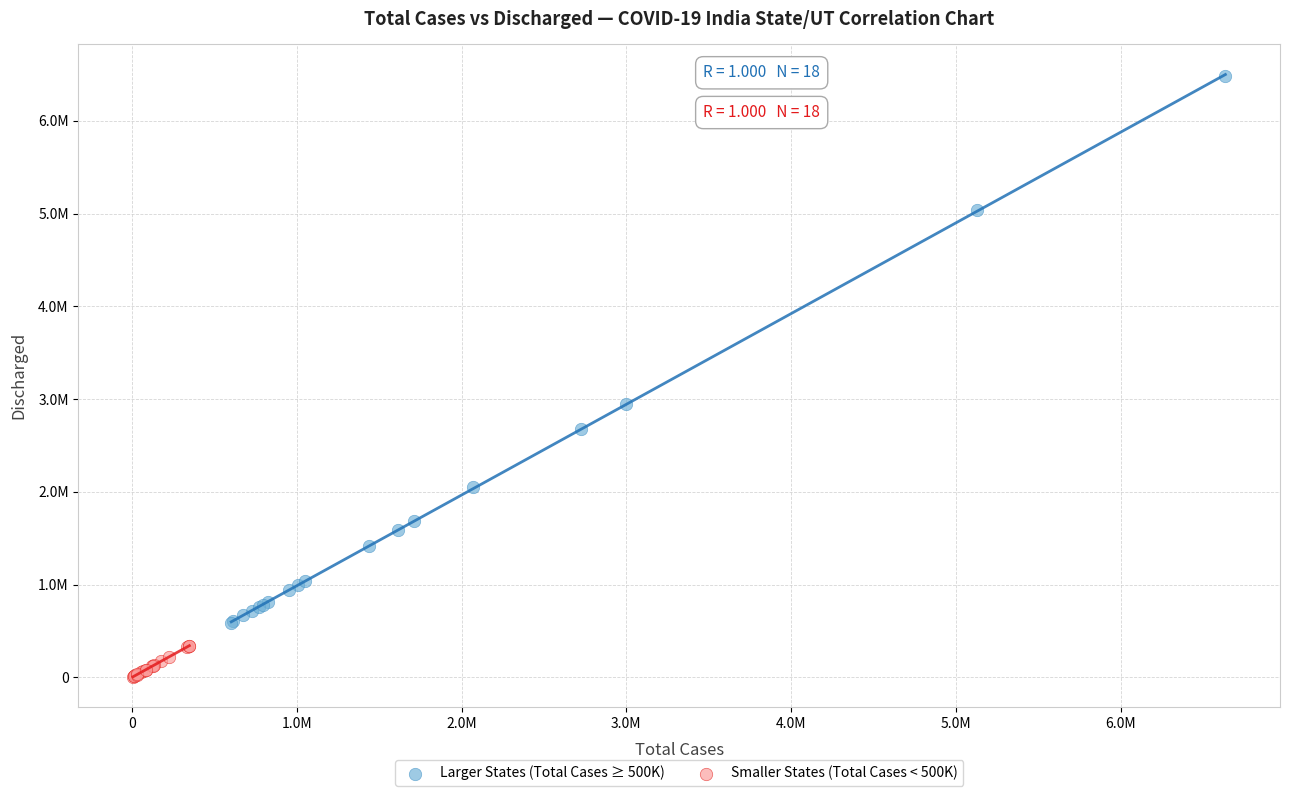

Which series has the largest Y range (max minus min)?

Larger States (Total Cases ≥ 500K)